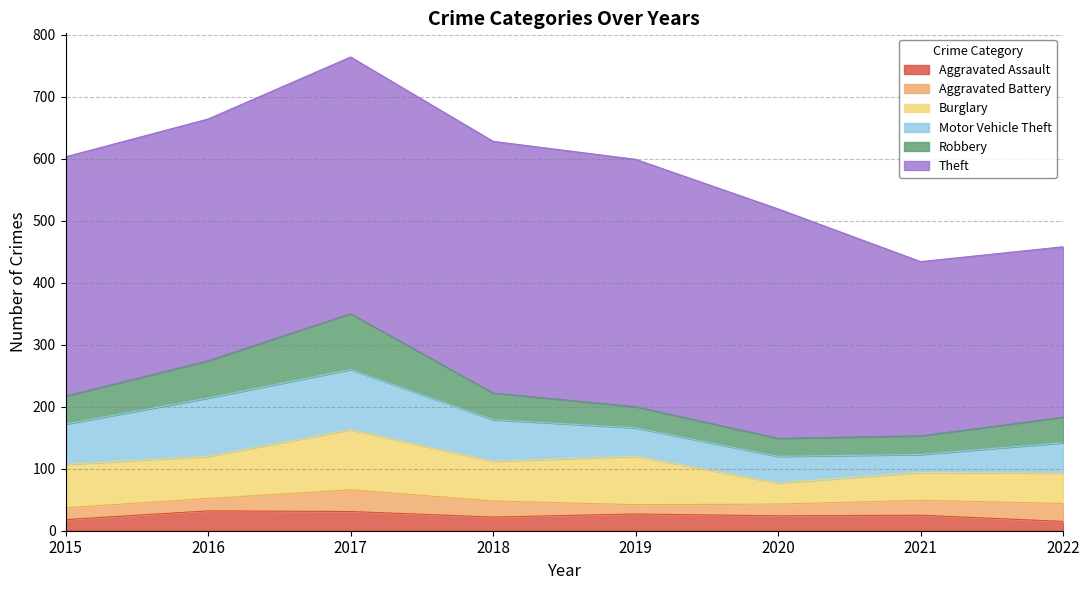

True or false: Theft has a value of 689 at 2017.

False